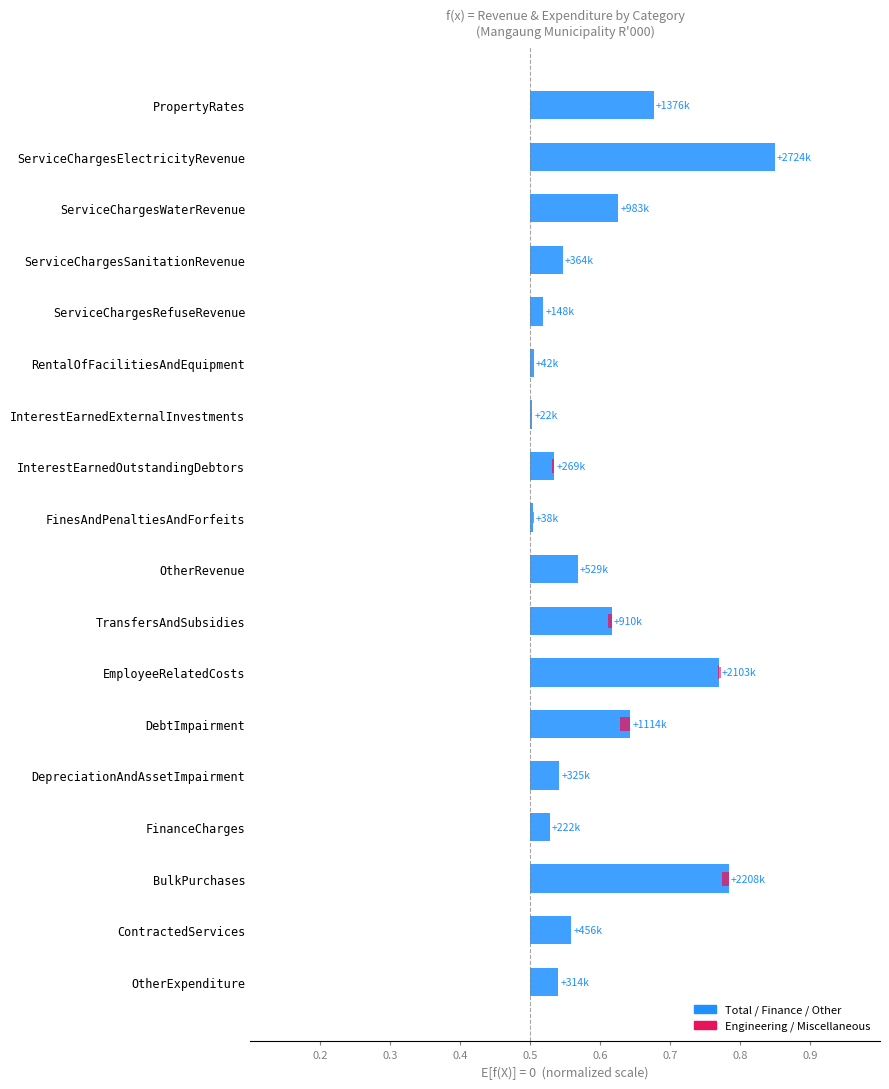

True or false: Miscellaneous has a value of 0.0 at InterestEarnedOutstandingDebtors.

True